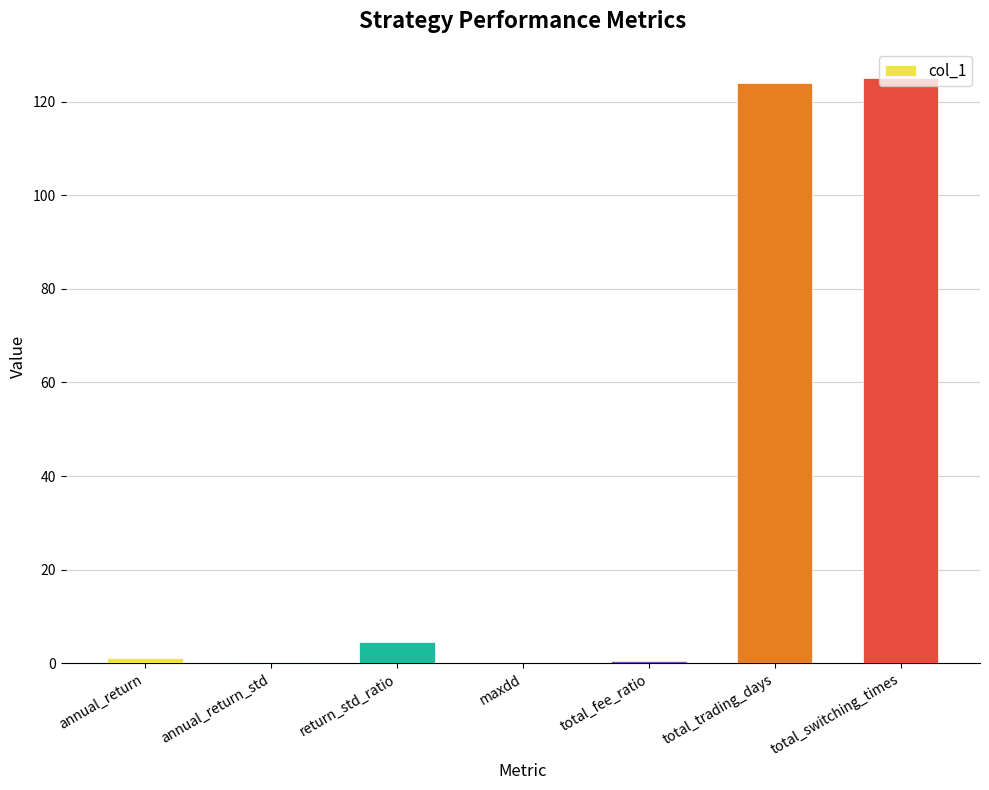

What is the maximum value shown in the chart?

125.0